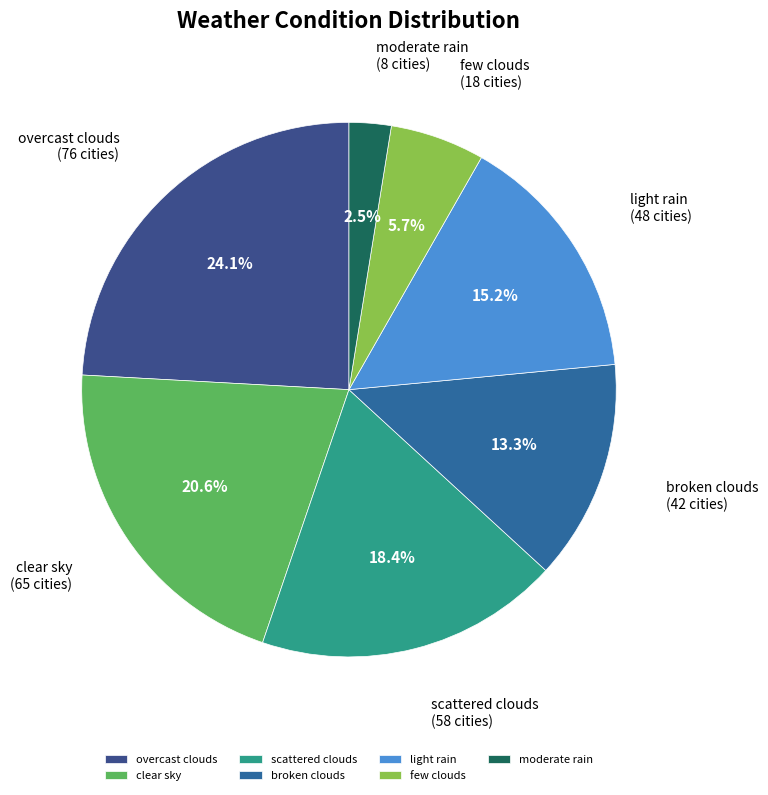

Is it true that moderate rain is 16% of the pie?

False